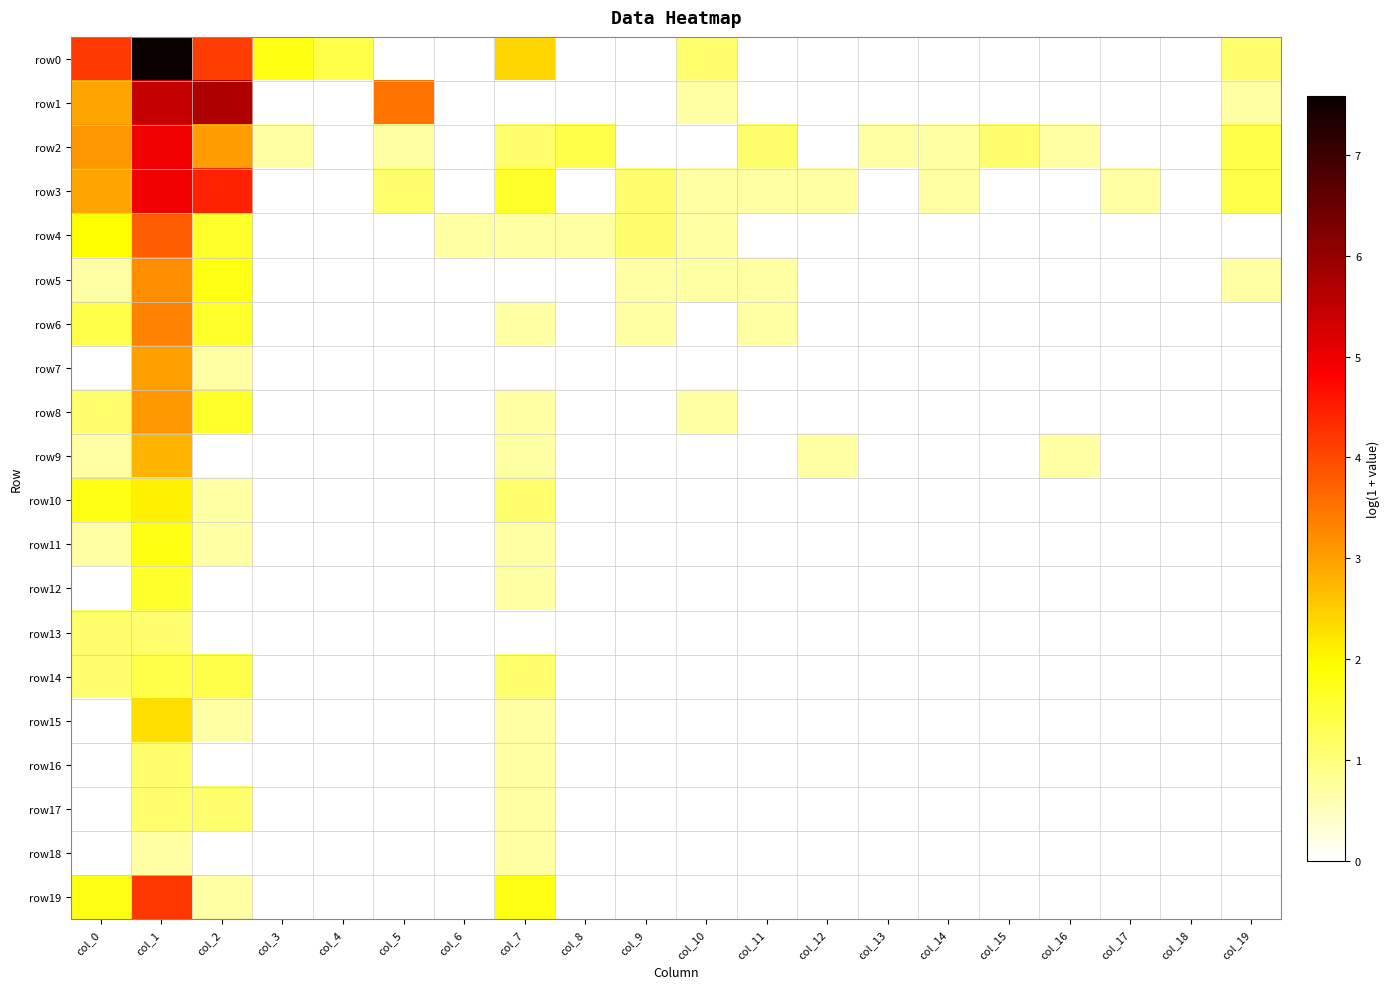

At how many categories does at least one series exceed 6?

1